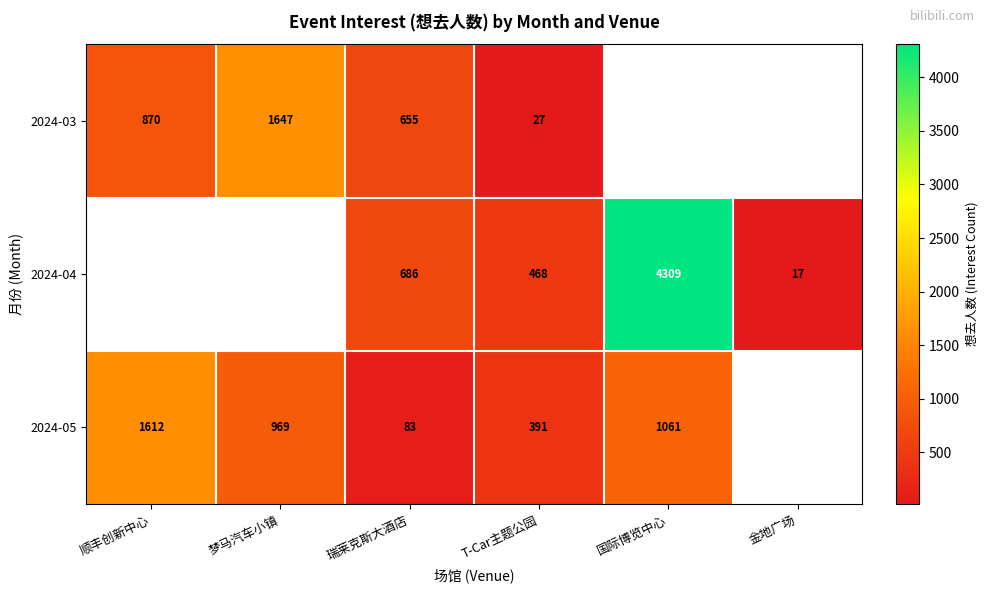

Is it true that 2024-03 equals 655 at 瑞莱克斯大酒店?

True